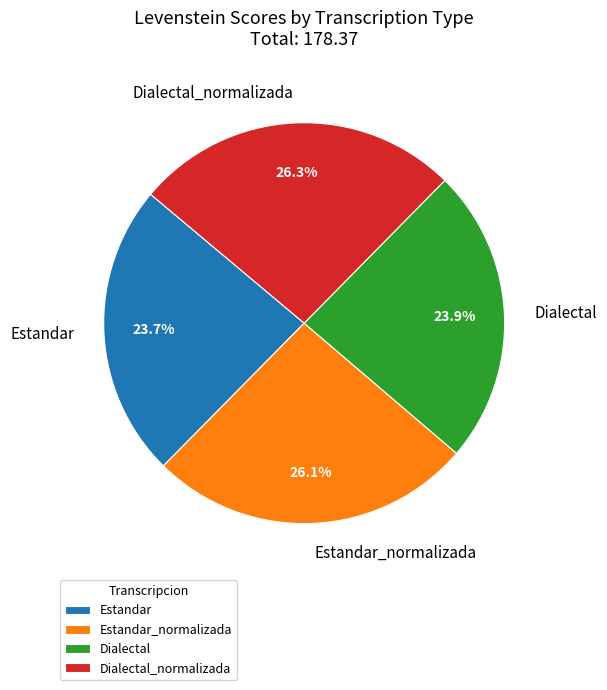

What percentage is NOT represented by Dialectal?

76.1%